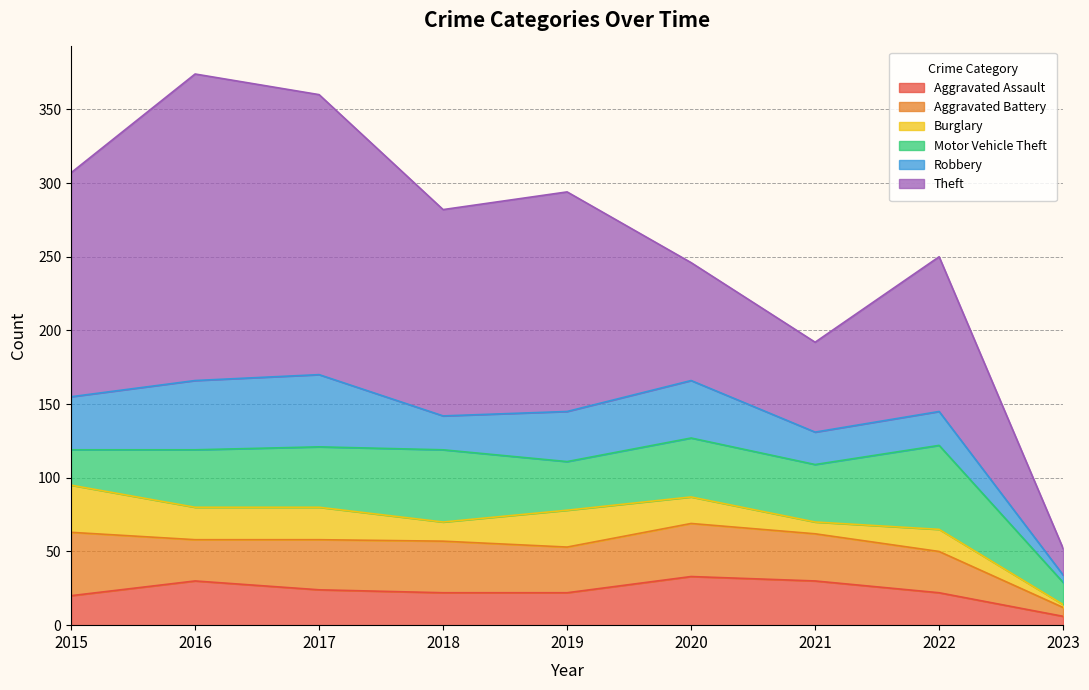

Reading left to right, list all the values displayed in this chart.

Aggravated Assault: 2015=20	2016=30	2017=24	2018=22	2019=22	2020=33	2021=30	2022=22	2023=6
Aggravated Battery: 2015=43	2016=28	2017=34	2018=35	2019=31	2020=36	2021=32	2022=28	2023=6
Burglary: 2015=32	2016=22	2017=22	2018=13	2019=25	2020=18	2021=8	2022=15	2023=2
Motor Vehicle Theft: 2015=24	2016=39	2017=41	2018=49	2019=33	2020=40	2021=39	2022=57	2023=15
Robbery: 2015=36	2016=47	2017=49	2018=23	2019=34	2020=39	2021=22	2022=23	2023=5
Theft: 2015=152	2016=208	2017=190	2018=140	2019=149	2020=80	2021=61	2022=105	2023=18